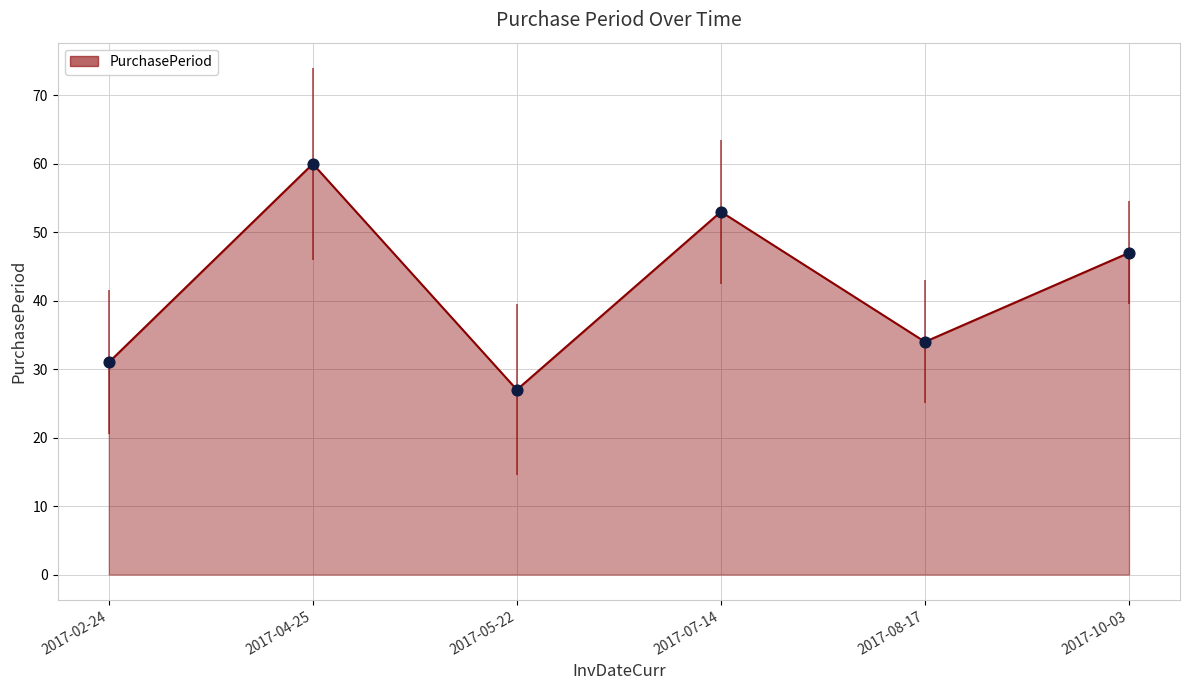

What is the ratio of the value at 2017-07-14 to the value at 2017-10-03?

1.1